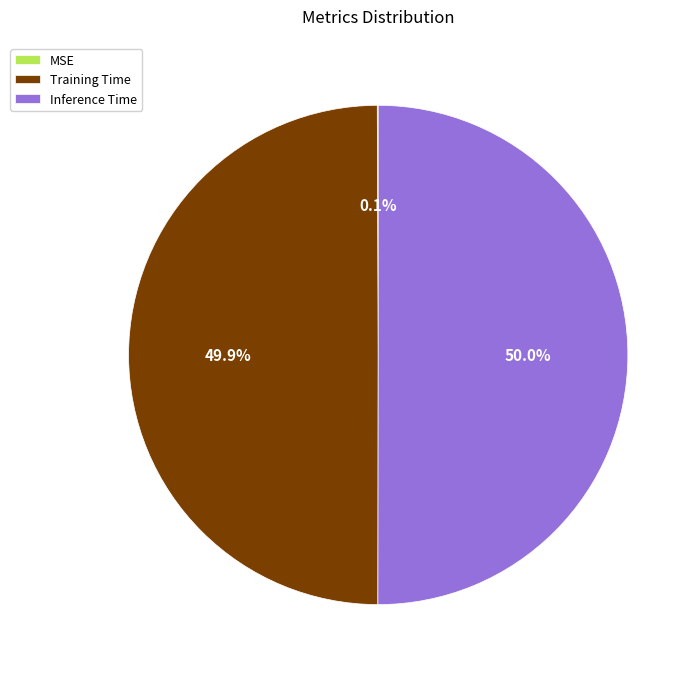

Is it true that Training Time is 50% of the pie?

True